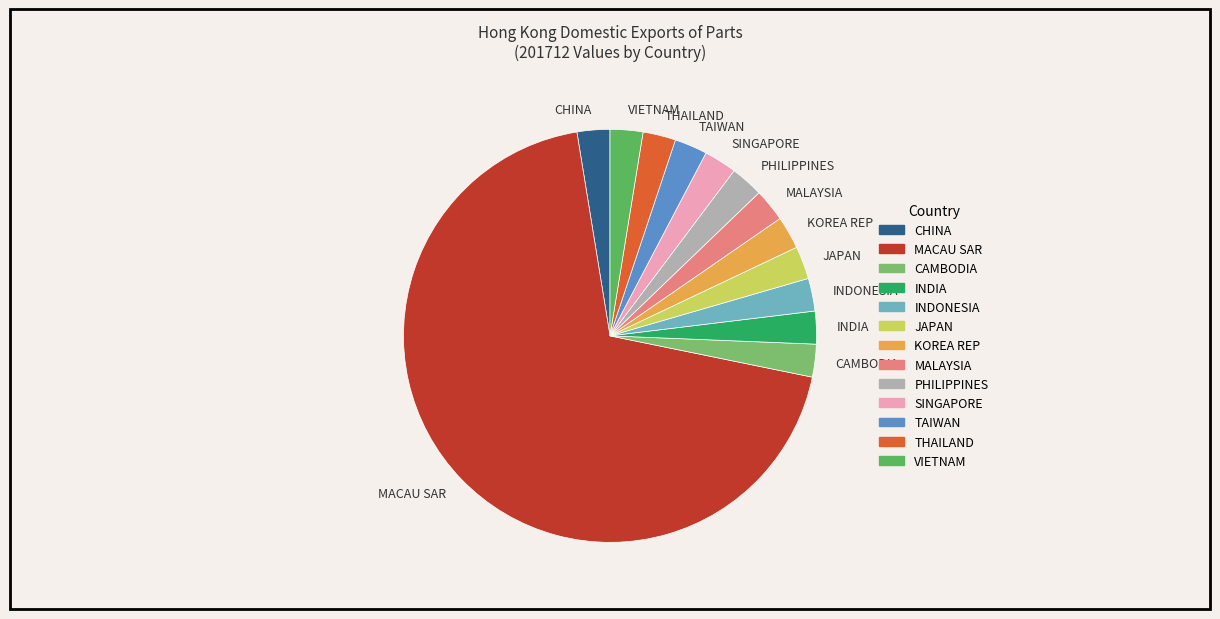

True or false: SINGAPORE accounts for 17% of the total.

False